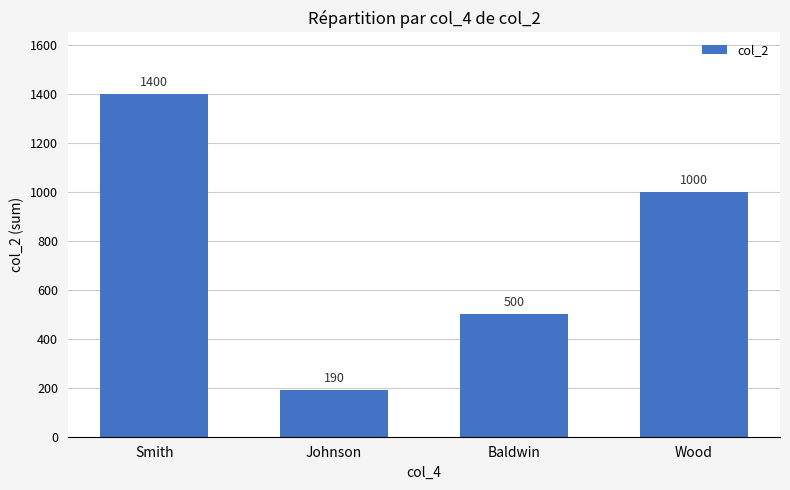

What is the sum of all values?

3090